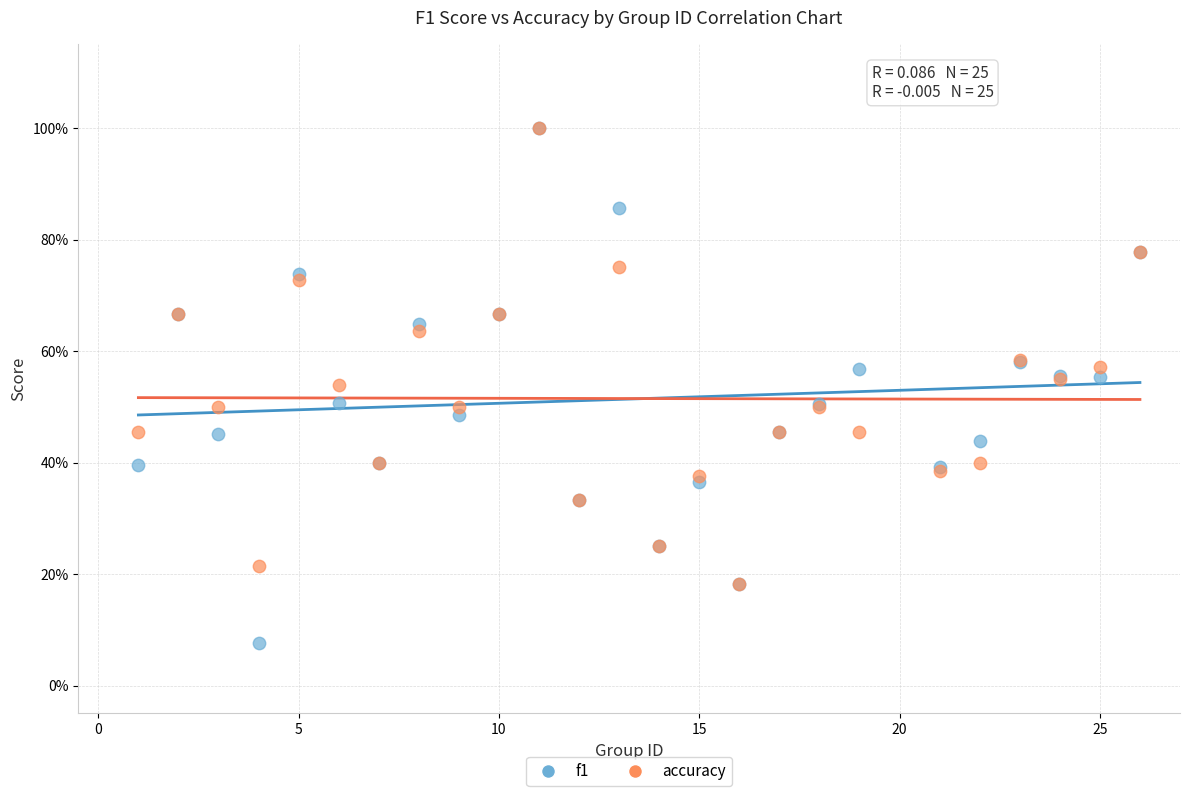

What are all the series names shown in the legend?

f1, accuracy